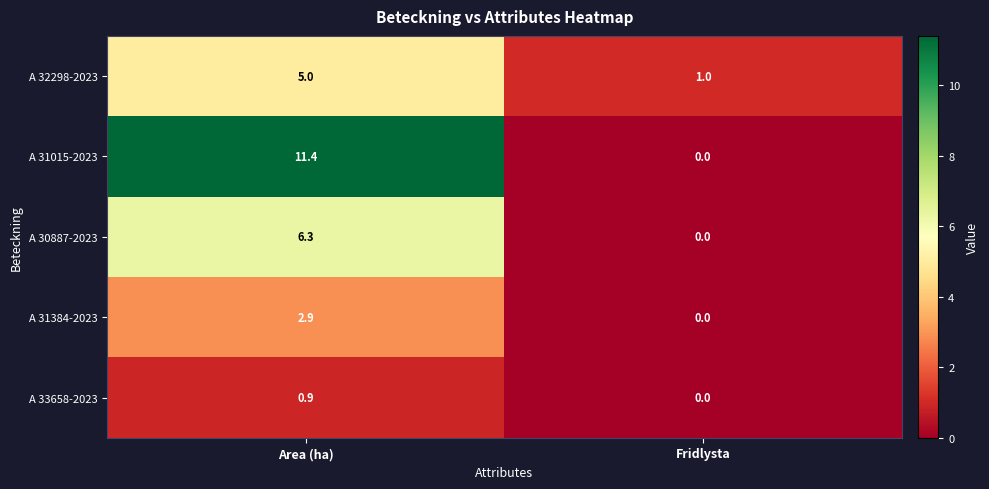

Which series has the largest range (max minus min)?

A 31015-2023